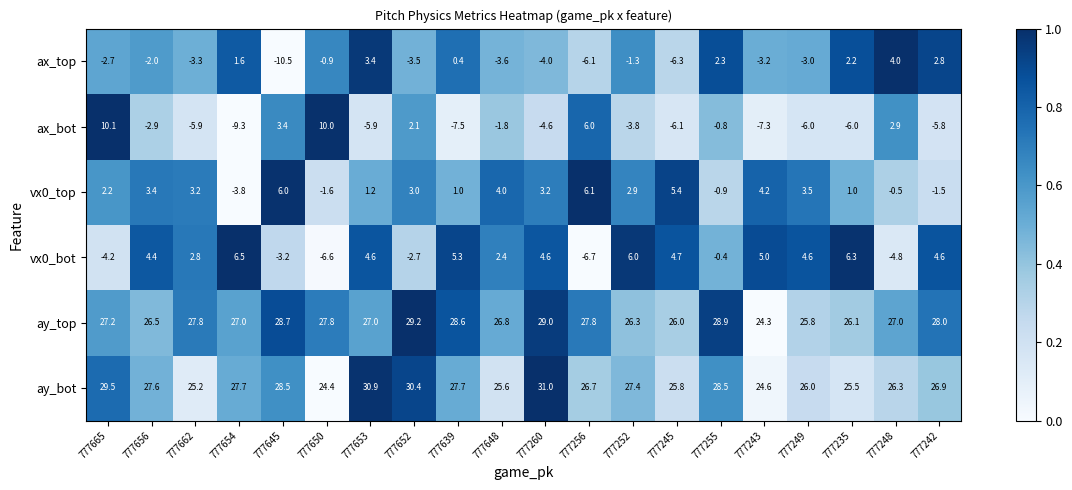

The value of ax_top at 777653 is 3.4. True or false?

True